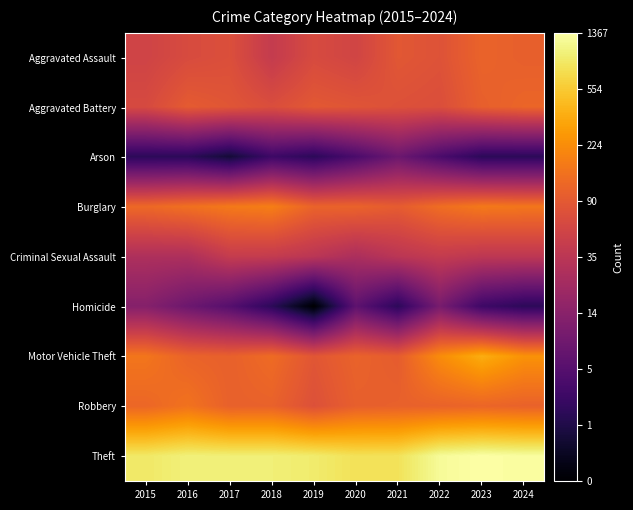

What is the total value across all series at 2024?

37.6